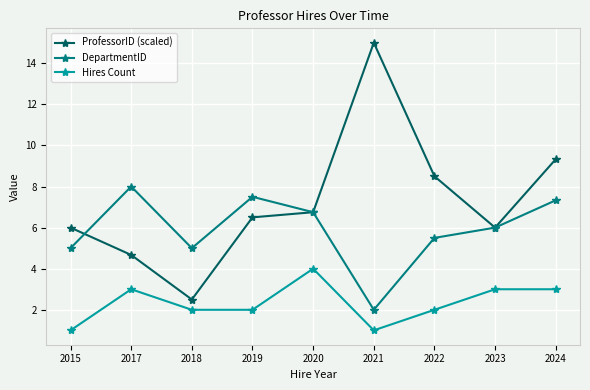

Reading left to right, what are all the values shown in this chart?

ProfessorID (scaled): 2015=6.0	2017=4.7	2018=2.5	2019=6.5	2020=6.8	2021=15.0	2022=8.5	2023=6.0	2024=9.3
DepartmentID: 2015=5.0	2017=8.0	2018=5.0	2019=7.5	2020=6.8	2021=2.0	2022=5.5	2023=6.0	2024=7.3
Hires Count: 2015=1.0	2017=3.0	2018=2.0	2019=2.0	2020=4.0	2021=1.0	2022=2.0	2023=3.0	2024=3.0